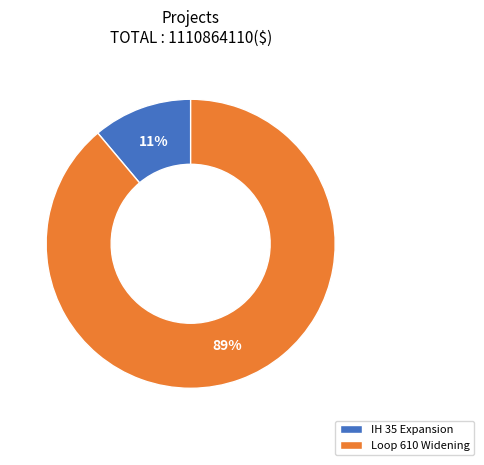

Which slice is the smallest?

IH 35 Expansion